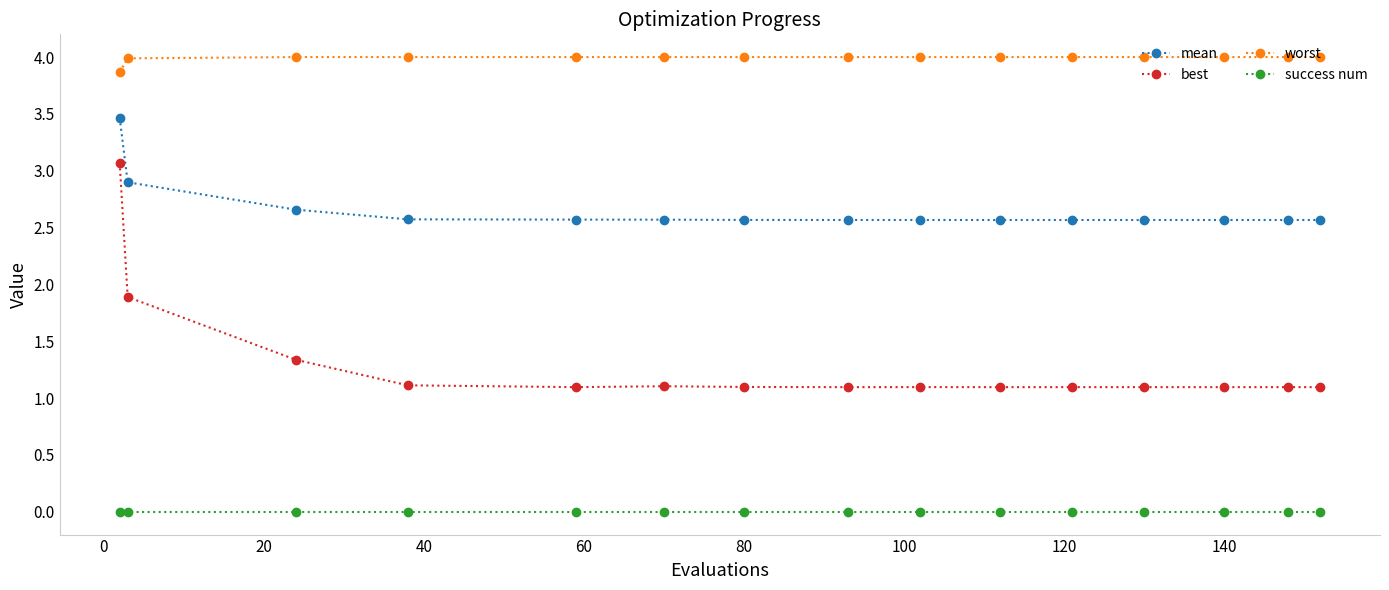

What is the highest value of the worst series?

4.0